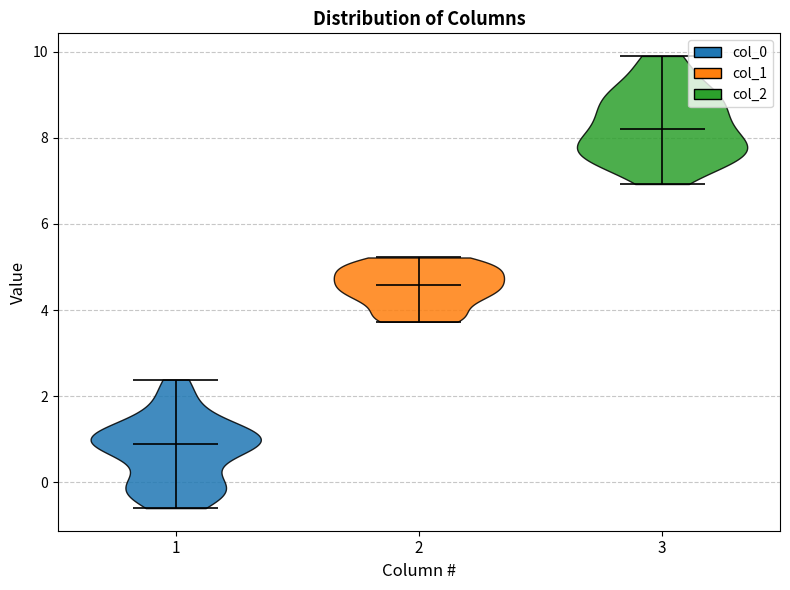

Reading left to right, read every violin against the y-axis: where its median line is, and the lowest and highest points it reaches. The values are not printed on the chart, so give them approximately, as read against the axis.

1: median line 1.0, lowest point -0.6, highest point 2.4
2: median line 4.6, lowest point 3.8, highest point 5.2
3: median line 8.2, lowest point 7.0, highest point 10.0